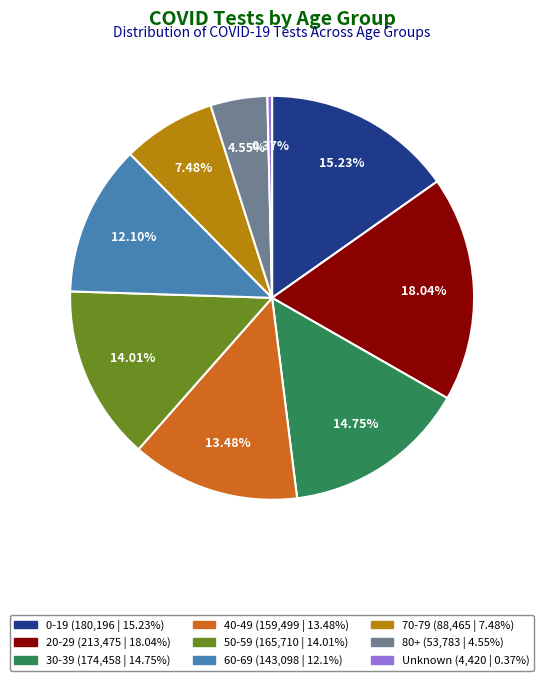

Between 60-69 and 80+, which is larger?

60-69